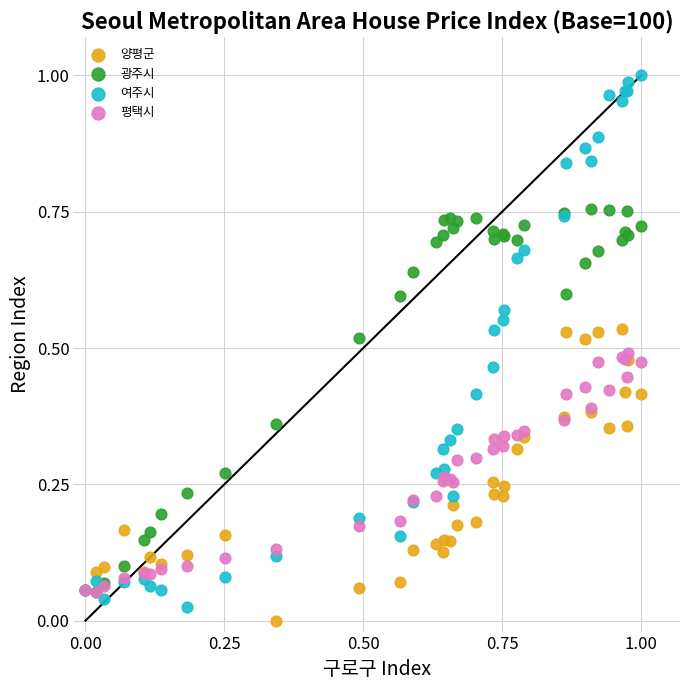

What are all the series names shown in the legend?

양평군, 광주시, 여주시, 평택시